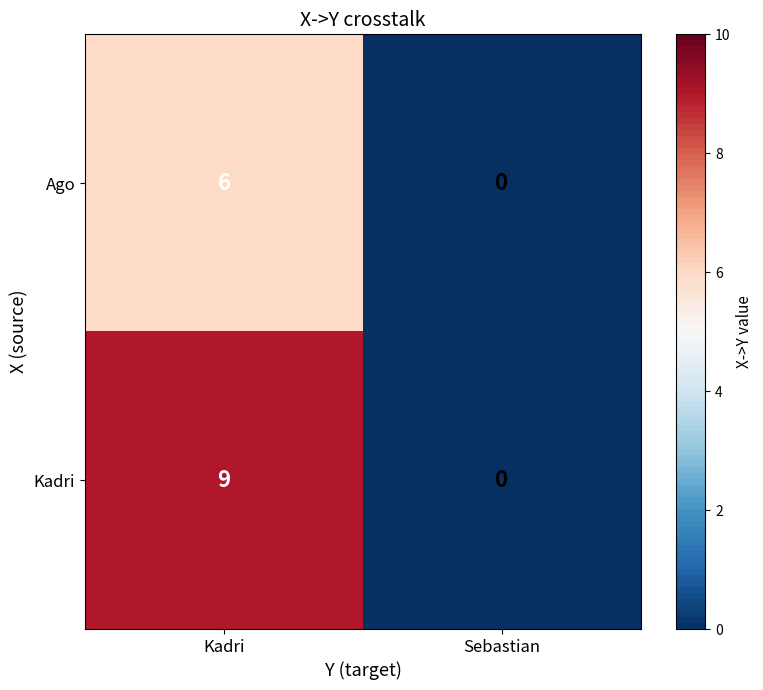

Rank the series by their maximum value, from highest to lowest.

Kadri, Ago